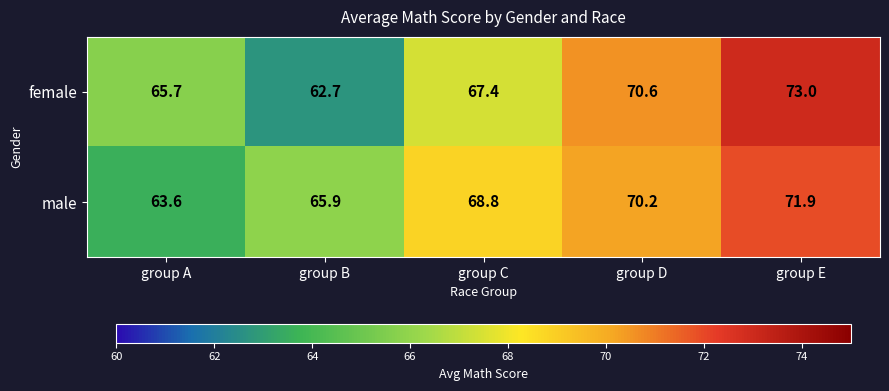

What is the difference between the second highest and minimum values in the male series?

6.6